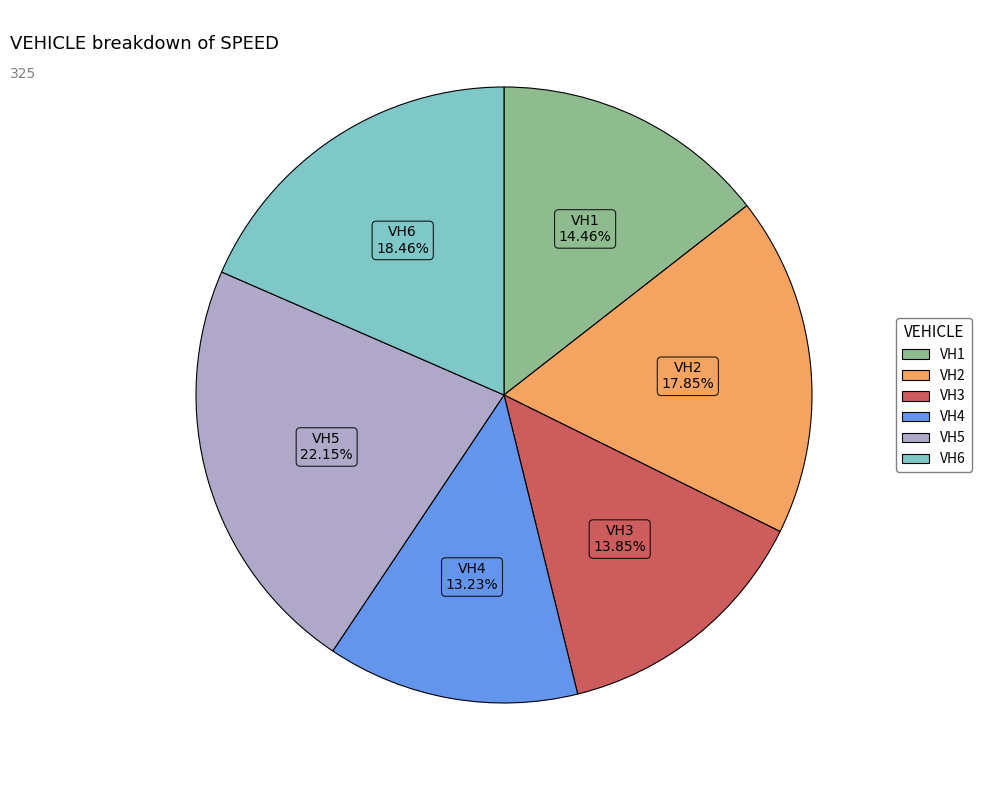

To the nearest percent, what is the difference between the VH2 and VH4 slice percentages?

5%